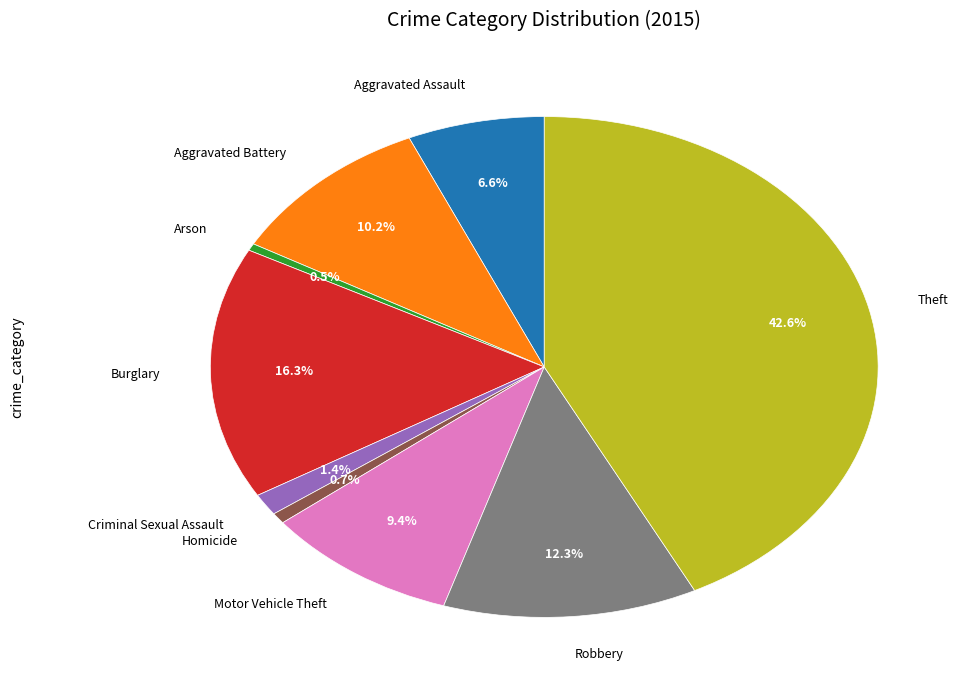

To the nearest percent, what is the average slice percentage?

11%